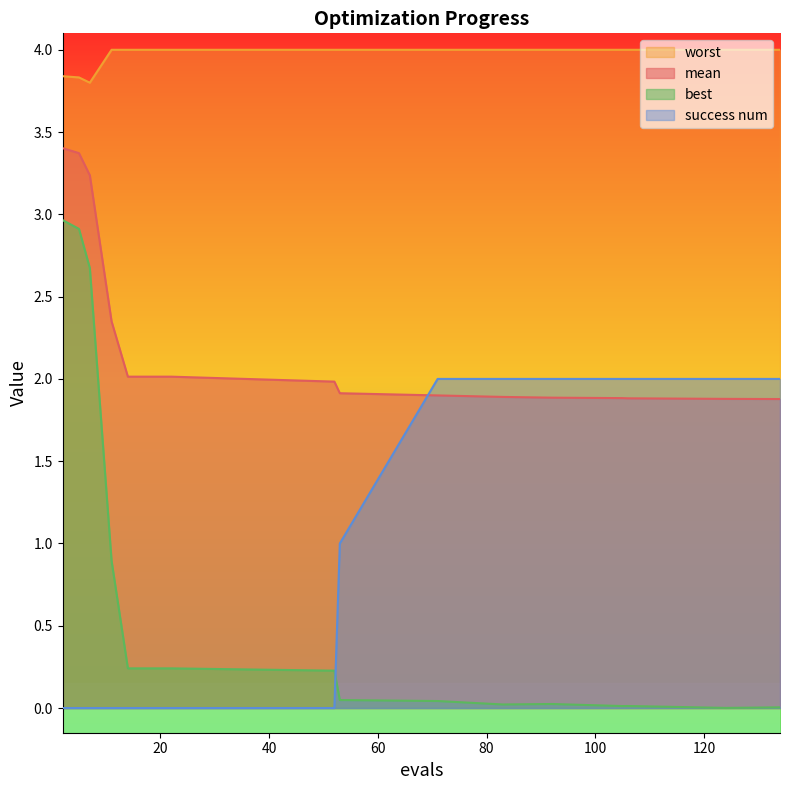

How many data points does each series have?

16